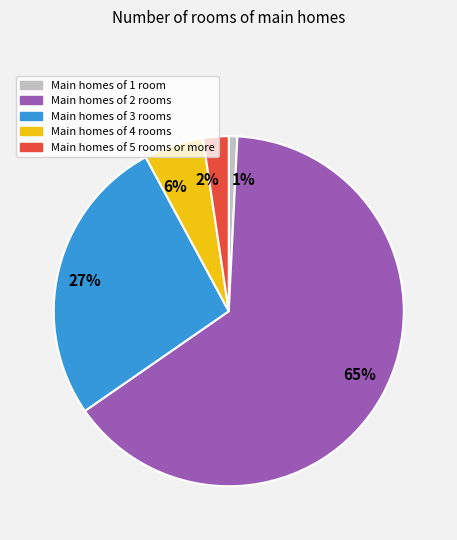

Is there a majority slice in this chart?

Yes